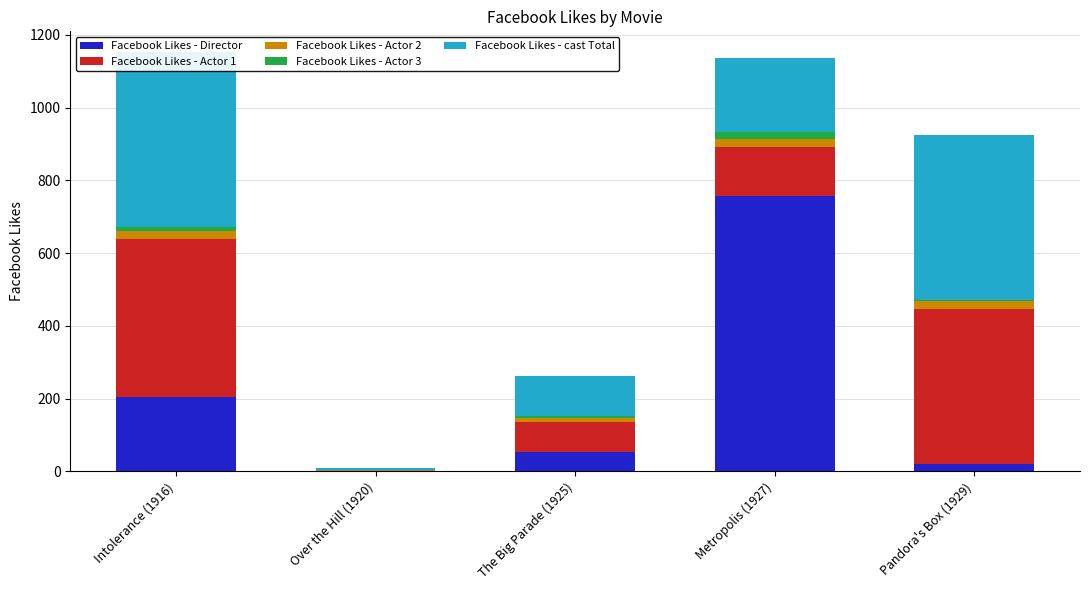

What position from the left is Intolerance (1916)?

1